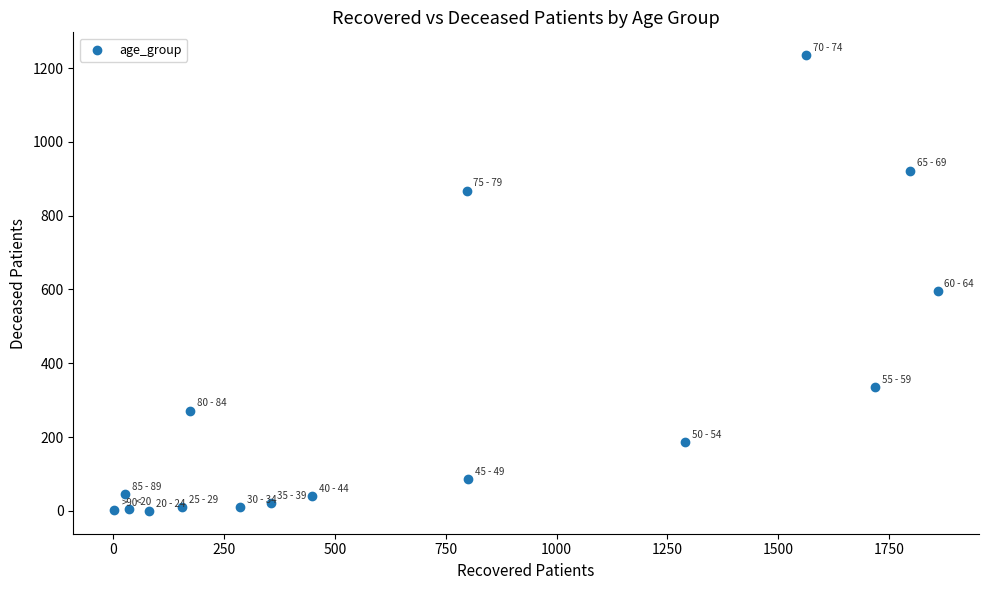

What is the range of Y values (max minus min)?

1235